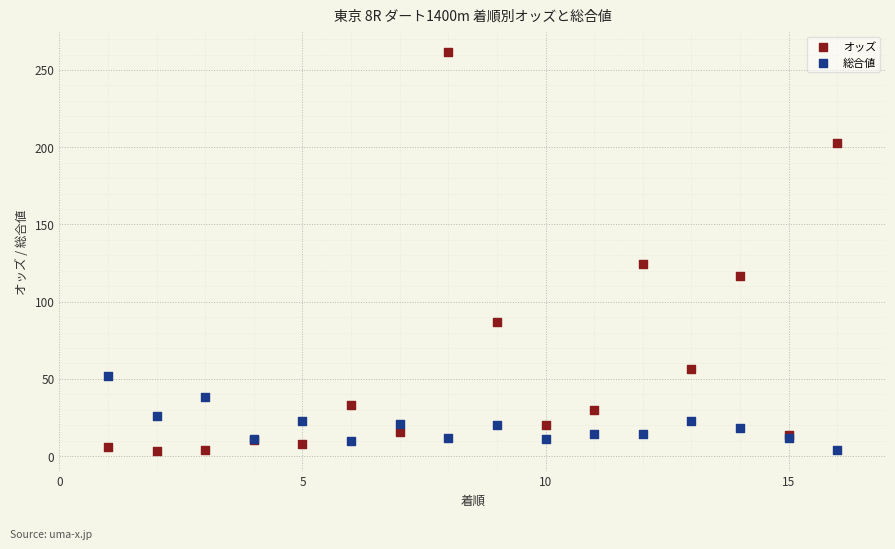

In the オッズ series, what Y value is closest to 132?

124.4